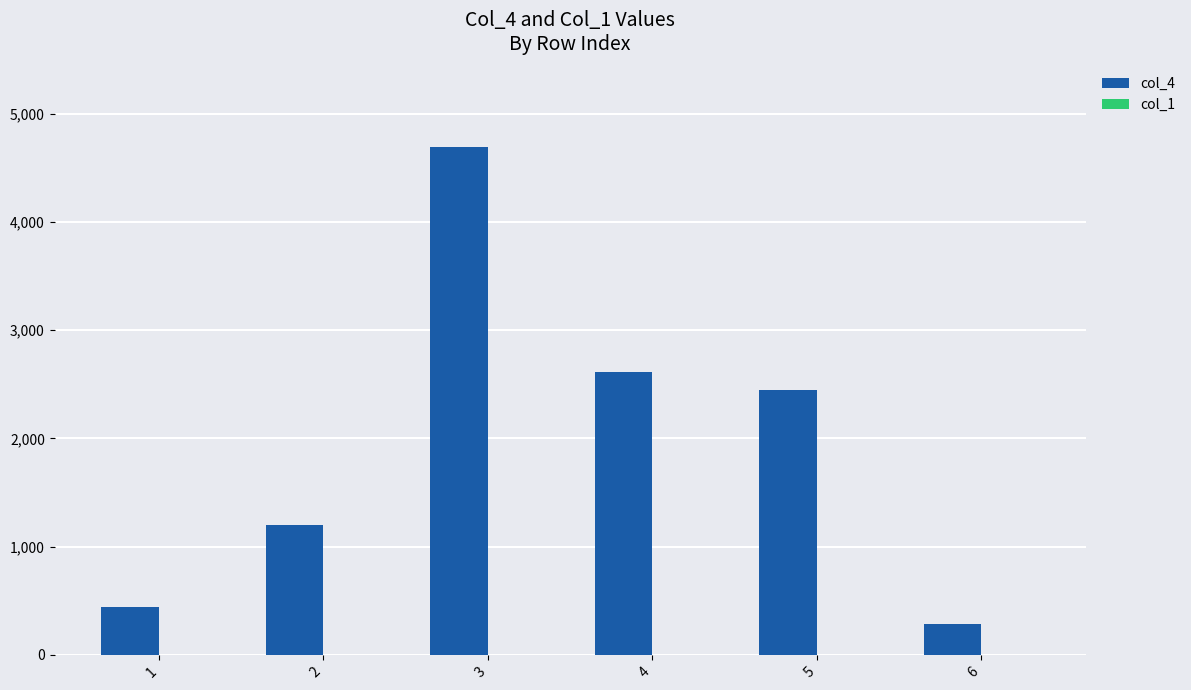

Does the chart contain stacked bars?

No